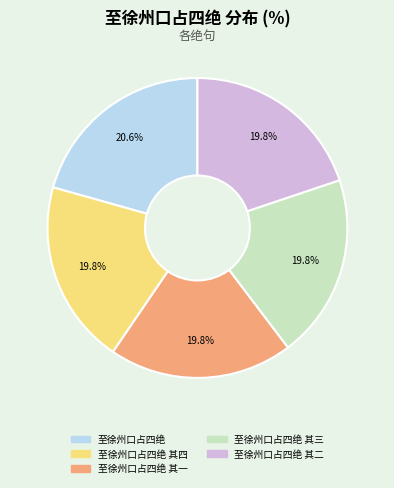

How many segments does this pie chart have?

5